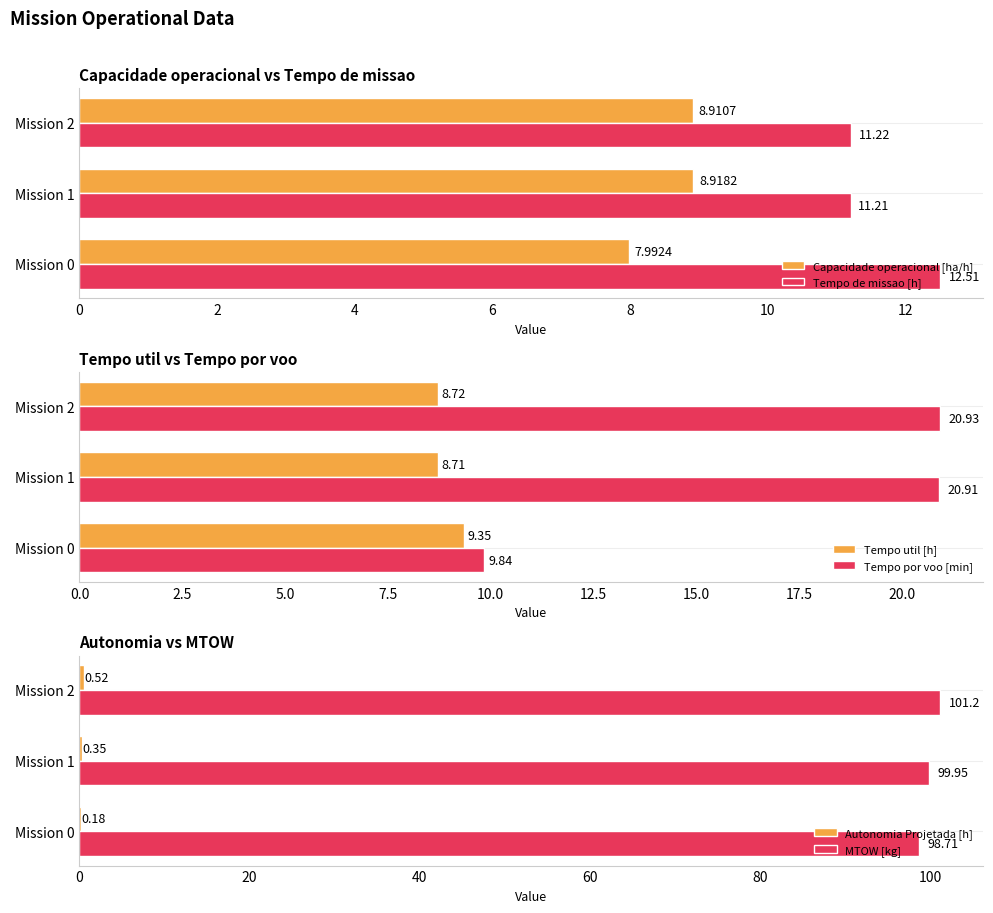

List the series in order of their peak value, highest first.

MTOW [kg], Tempo por voo [min], Tempo de missao [h], Tempo util [h], Capacidade operacional [ha/h], Autonomia Projetada [h]